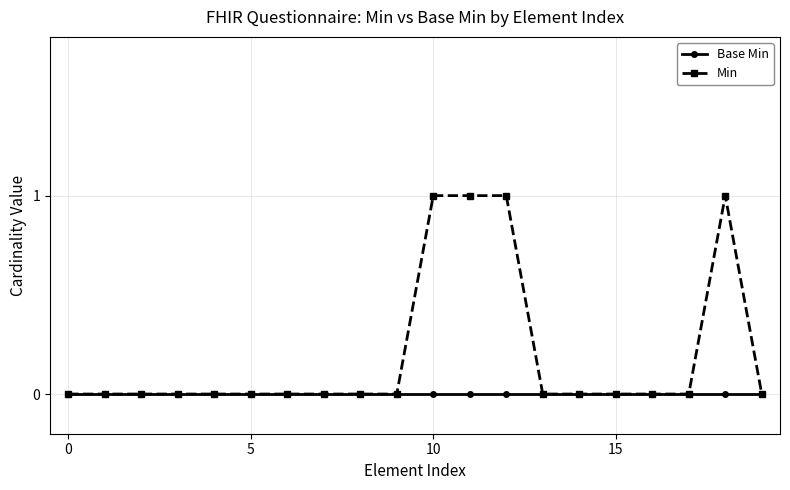

Which series has the widest spread of values?

Min